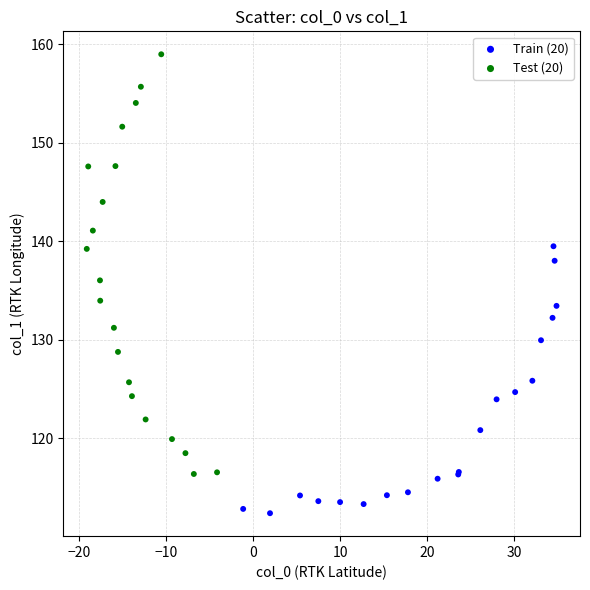

What are all the series names shown in the legend?

Train (20), Test (20)